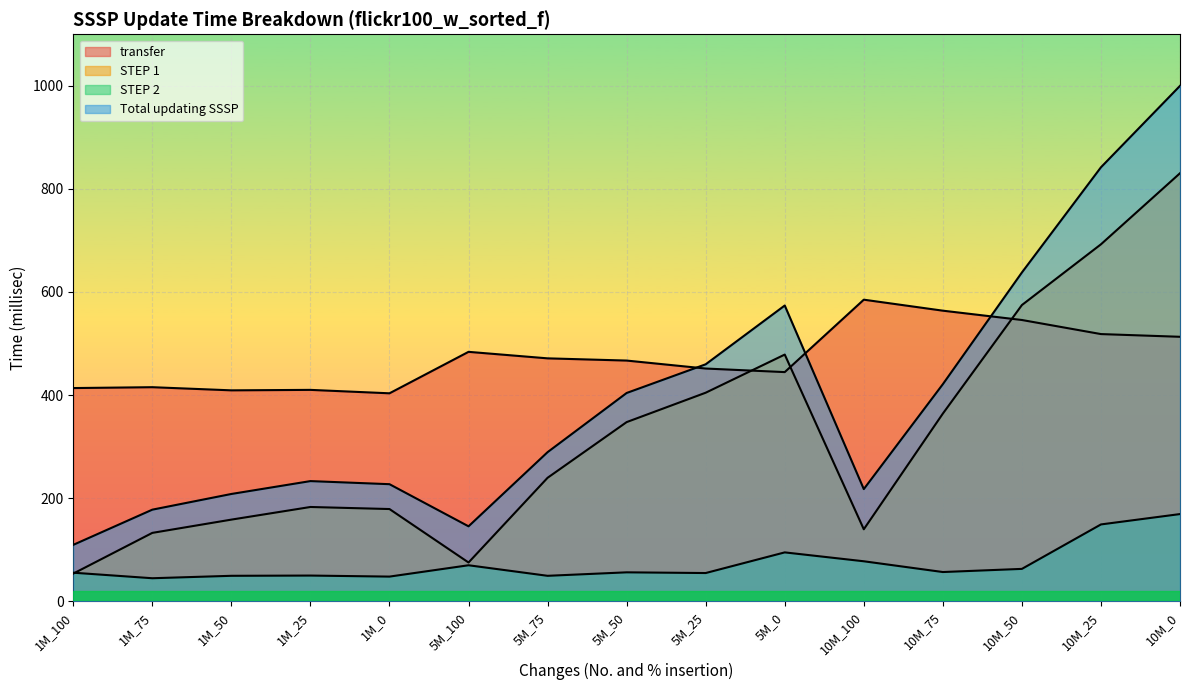

What is the value of the STEP 2 point at the 11th from the left?

77.9